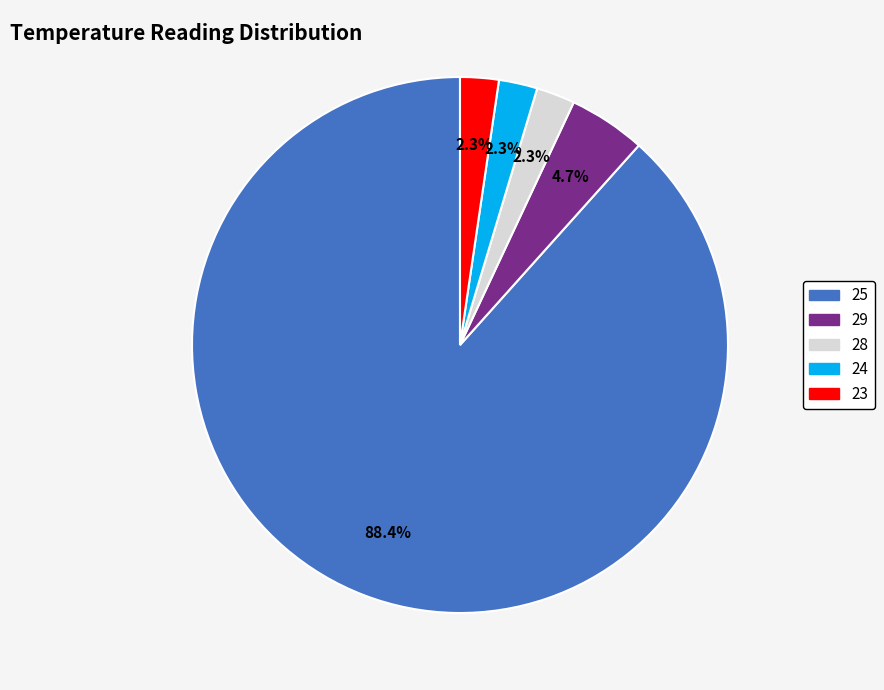

Is there a majority slice in this chart?

Yes